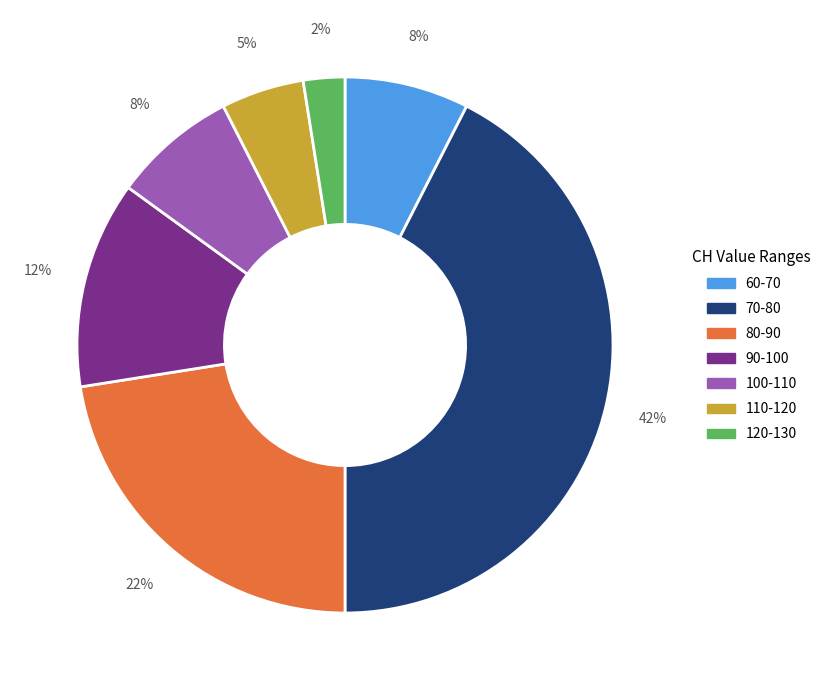

Does any single category account for the majority?

No